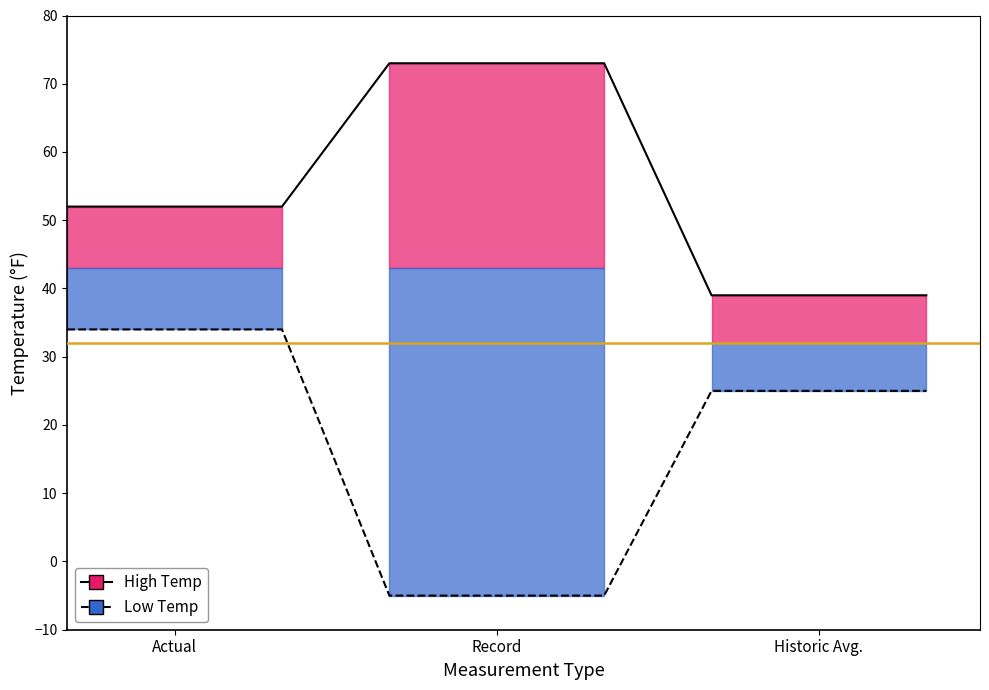

Is it true that High Temp line equals 23 at Historic Avg.?

False